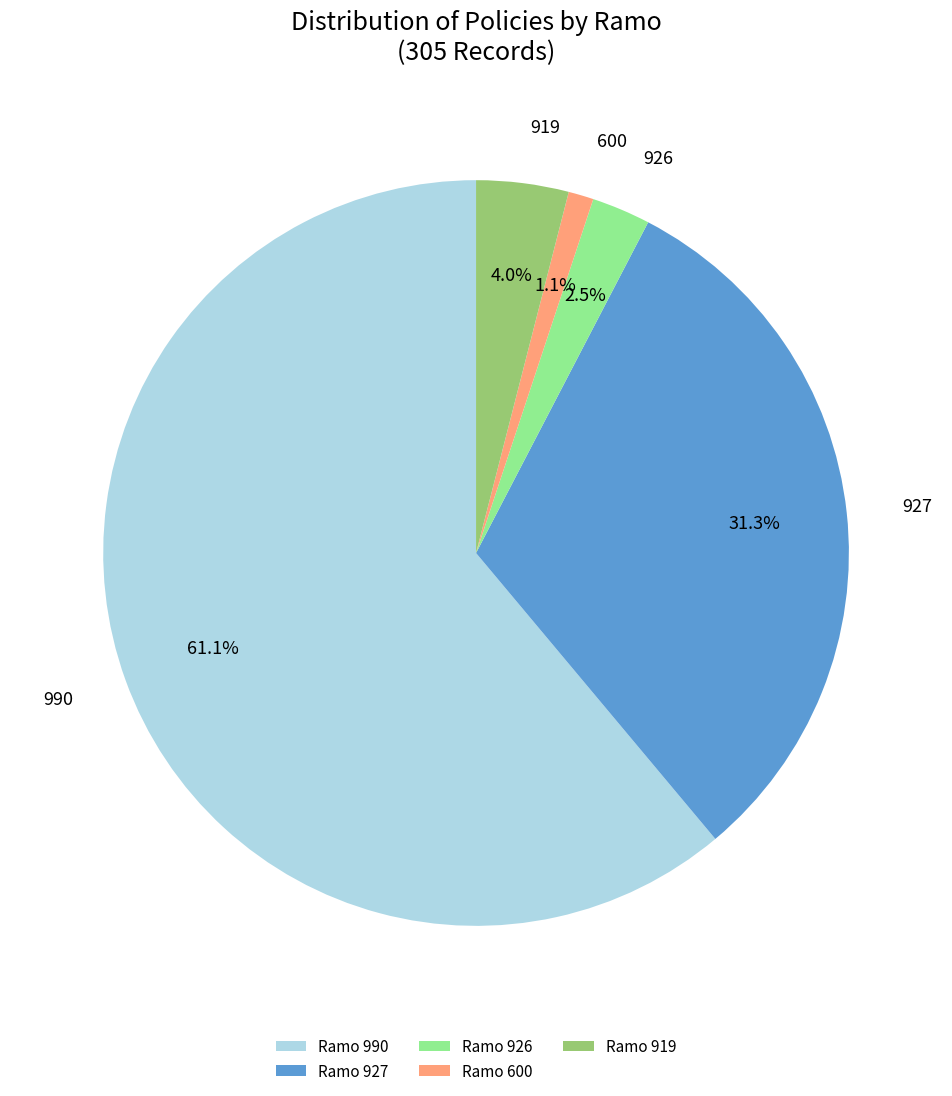

How much of the chart is everything except 990?

38.9%